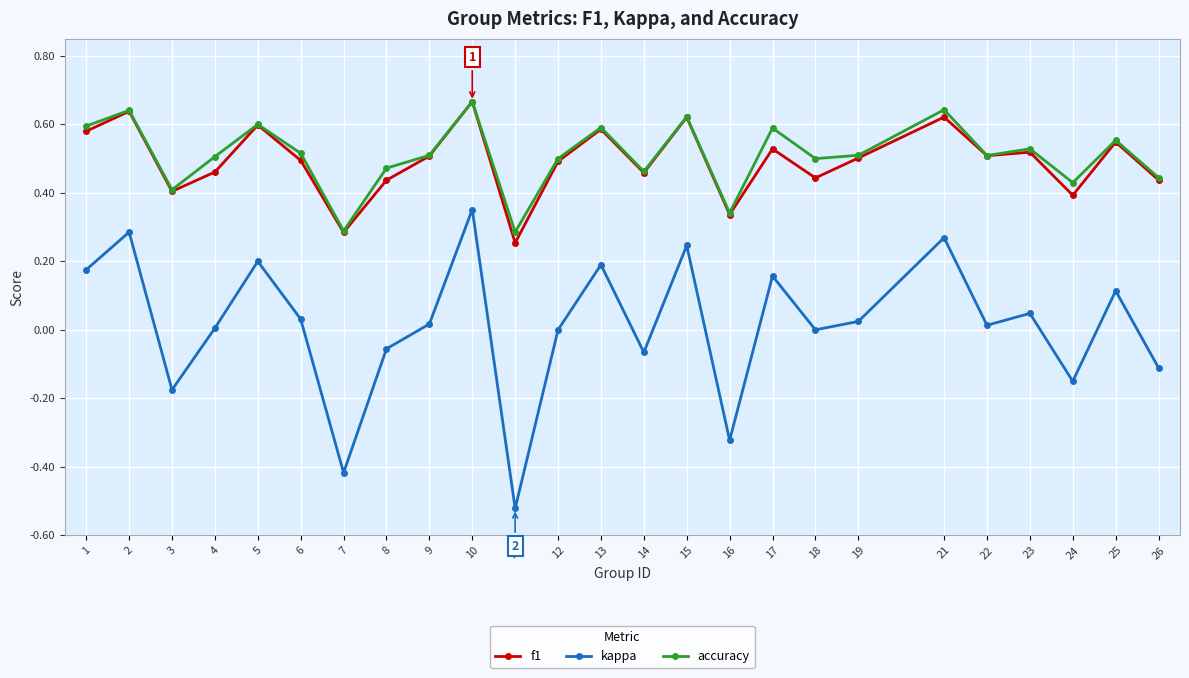

How many lines are shown in the chart?

3